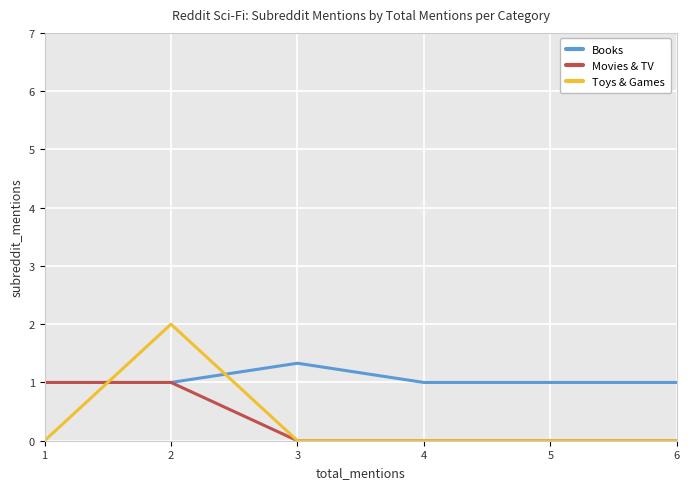

Is the value of Books at 5 greater than the value of Movies & TV at 6?

Yes